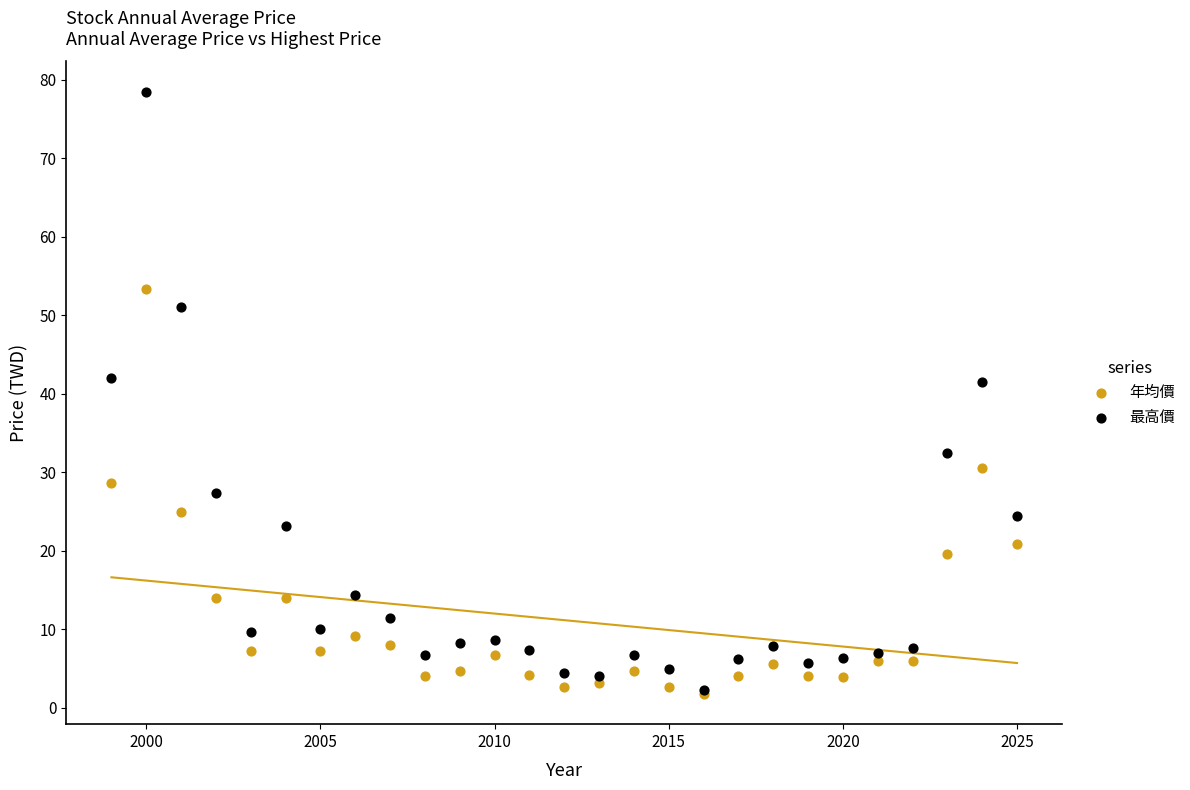

What are all the series names shown in the legend?

年均價, 最高價